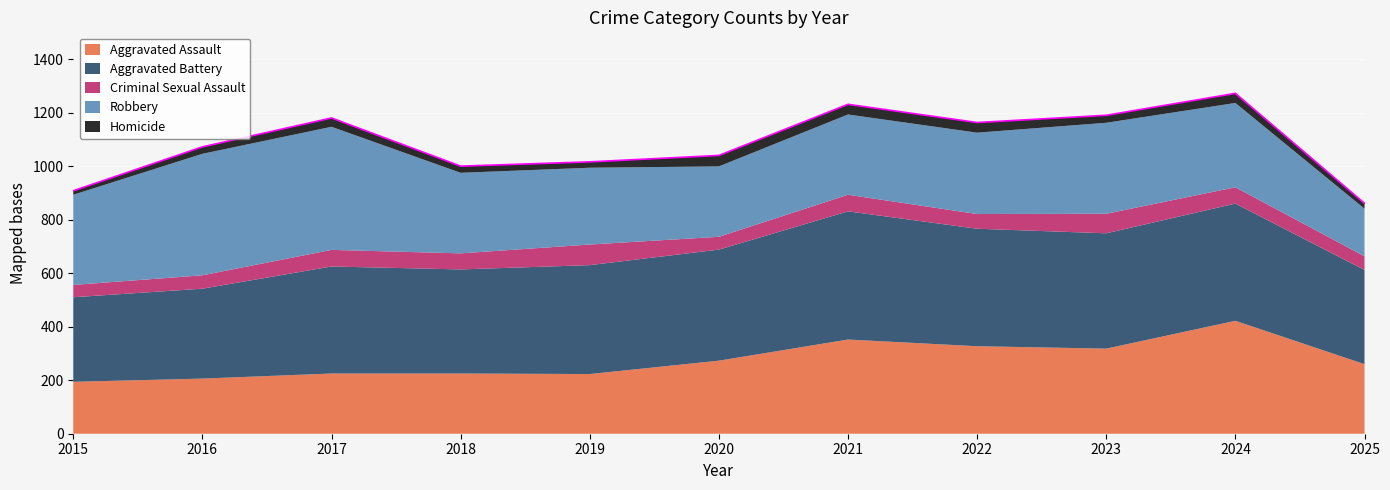

Which category has the lowest value in the Criminal Sexual Assault series?

2015